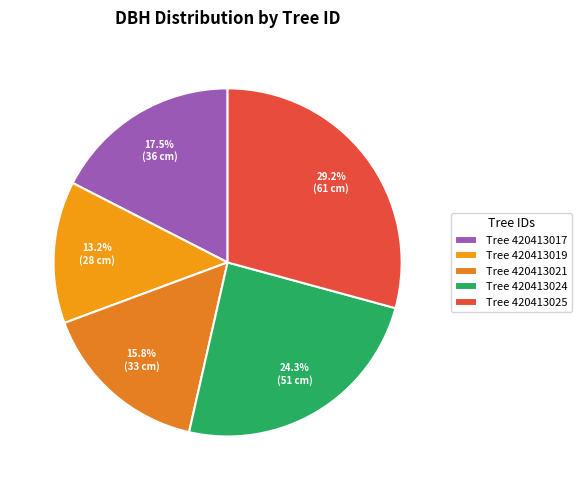

How many slices are in this pie chart?

5